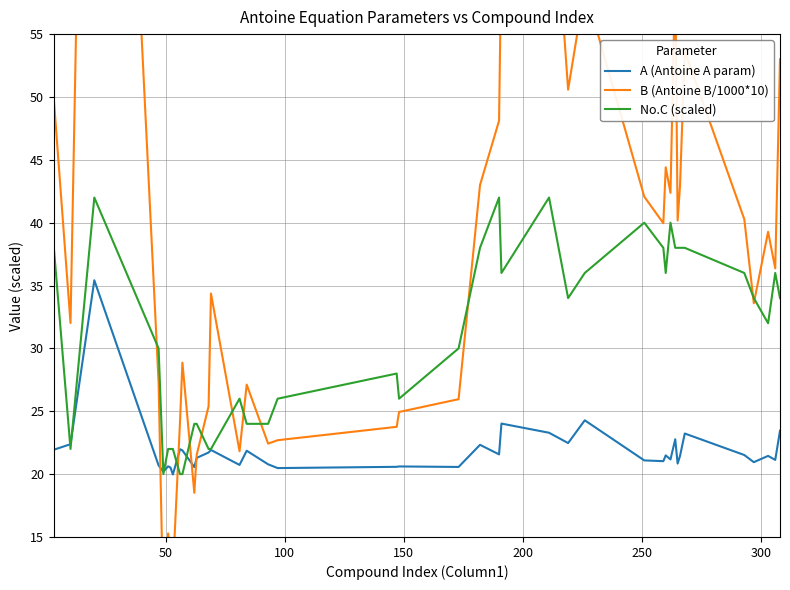

How many data points in No.C (scaled) are above 34?

17